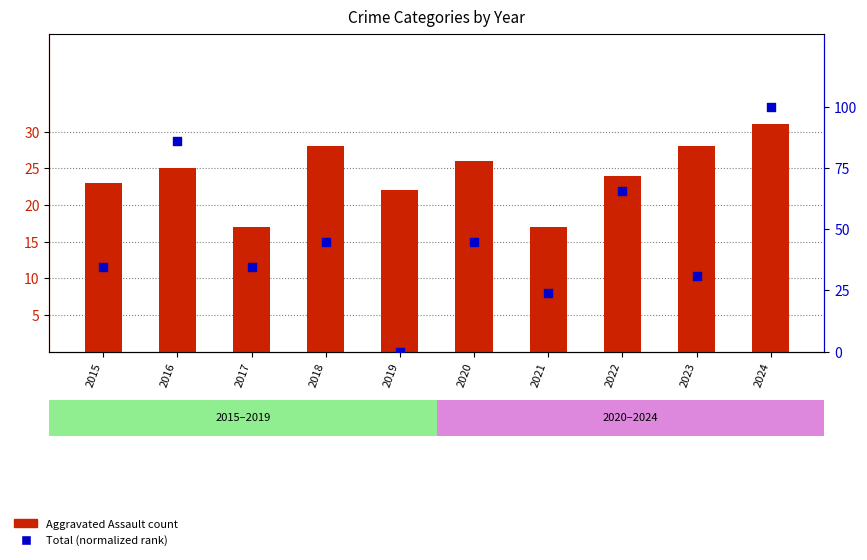

Is the value of Total (normalized) at 2019 greater than the value of Aggravated Assault at 2023?

No